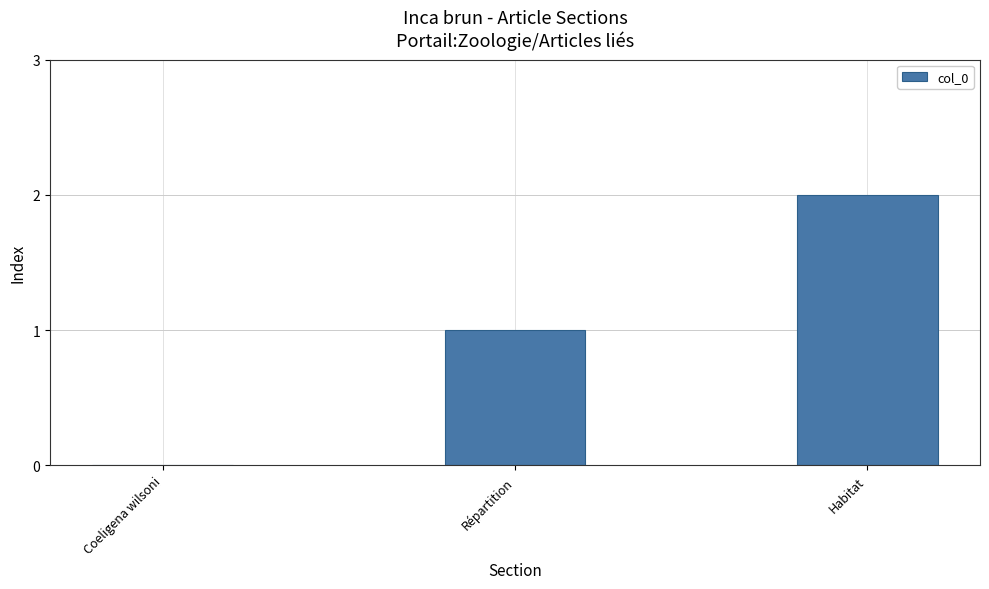

Which category has the highest value across all series?

Habitat